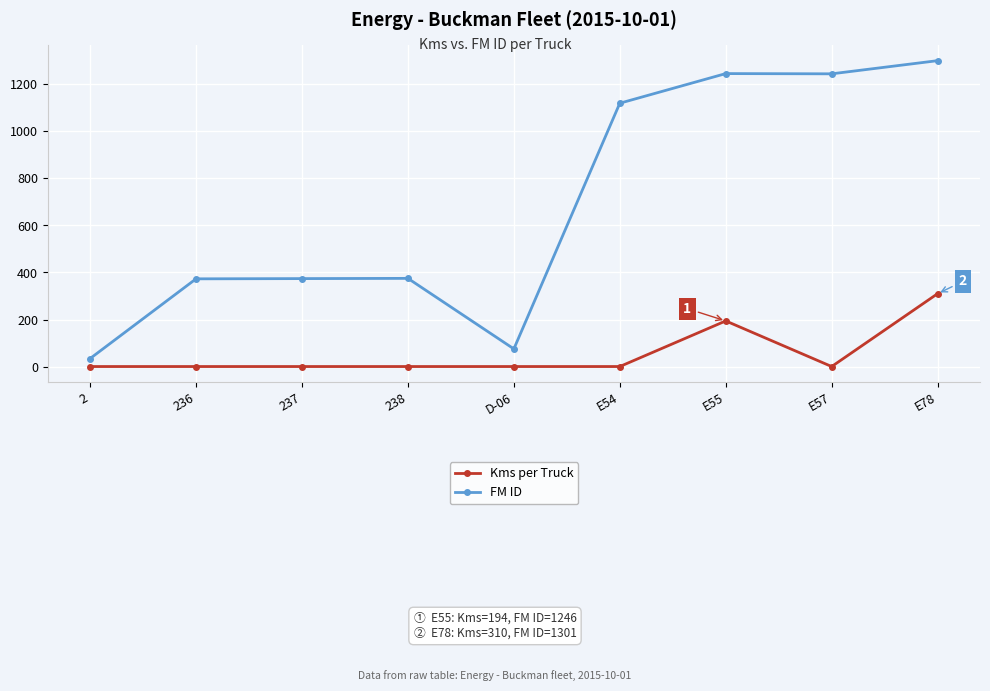

Which series has the widest spread of values?

FM ID